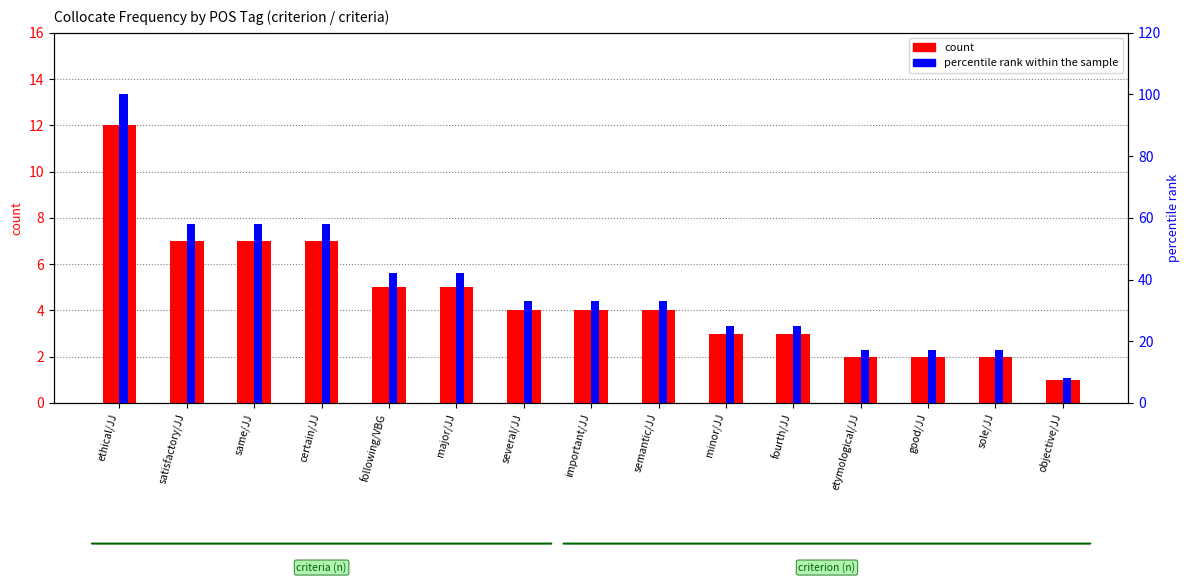

Which series has the widest spread of values?

percentile rank within the sample